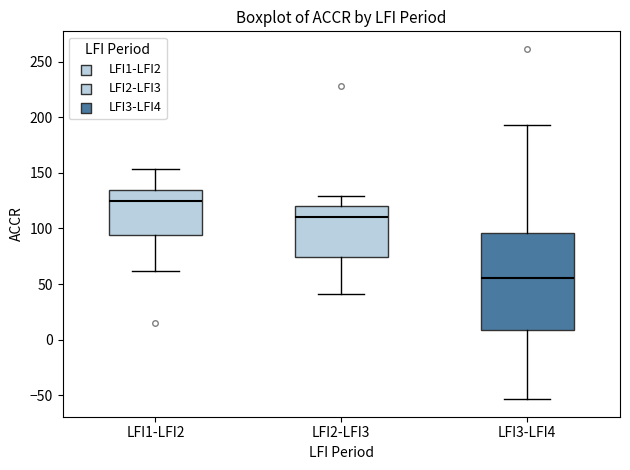

Where is the lower edge of the box for LFI2-LFI3 on the y-axis? The values are not printed on the chart, so give them approximately, as read against the axis.

75